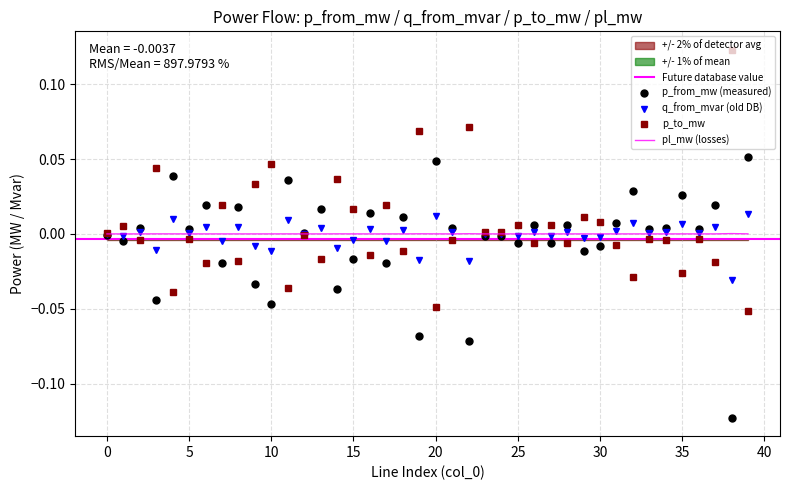

Reading left to right, transcribe all the data shown in this chart.

p_from_mw: 0=-0.0	1=-0.0	2=0.0	3=-0.0	4=0.0	5=0.0	6=0.0	7=-0.0	8=0.0	9=-0.0	10=-0.0	11=0.0	12=0.0	13=0.0	14=-0.0	15=-0.0	16=0.0	17=-0.0	18=0.0	19=-0.1	20=0.0	21=0.0	22=-0.1	23=-0.0	24=-0.0	25=-0.0	26=0.0	27=-0.0	28=0.0	29=-0.0	30=-0.0	31=0.0	32=0.0	33=0.0	34=0.0	35=0.0	36=0.0	37=0.0	38=-0.1	39=0.1
q_from_mvar: 0=-0.0	1=-0.0	2=0.0	3=-0.0	4=0.0	5=0.0	6=0.0	7=-0.0	8=0.0	9=-0.0	10=-0.0	11=0.0	12=0.0	13=0.0	14=-0.0	15=-0.0	16=0.0	17=-0.0	18=0.0	19=-0.0	20=0.0	21=0.0	22=-0.0	23=-0.0	24=-0.0	25=-0.0	26=0.0	27=-0.0	28=0.0	29=-0.0	30=-0.0	31=0.0	32=0.0	33=0.0	34=0.0	35=0.0	36=0.0	37=0.0	38=-0.0	39=0.0
p_to_mw: 0=0.0	1=0.0	2=-0.0	3=0.0	4=-0.0	5=-0.0	6=-0.0	7=0.0	8=-0.0	9=0.0	10=0.0	11=-0.0	12=-0.0	13=-0.0	14=0.0	15=0.0	16=-0.0	17=0.0	18=-0.0	19=0.1	20=-0.0	21=-0.0	22=0.1	23=0.0	24=0.0	25=0.0	26=-0.0	27=0.0	28=-0.0	29=0.0	30=0.0	31=-0.0	32=-0.0	33=-0.0	34=-0.0	35=-0.0	36=-0.0	37=-0.0	38=0.1	39=-0.1
pl_mw: 0=0.0	1=0.0	2=0.0	3=0.0	4=0.0	5=0.0	6=0.0	7=0.0	8=0.0	9=0.0	10=0.0	11=0.0	12=0.0	13=0.0	14=0.0	15=0.0	16=0.0	17=0.0	18=0.0	19=0.0	20=0.0	21=0.0	22=0.0	23=0.0	24=0.0	25=0.0	26=0.0	27=0.0	28=0.0	29=0.0	30=0.0	31=0.0	32=0.0	33=0.0	34=0.0	35=0.0	36=0.0	37=0.0	38=0.0	39=0.0